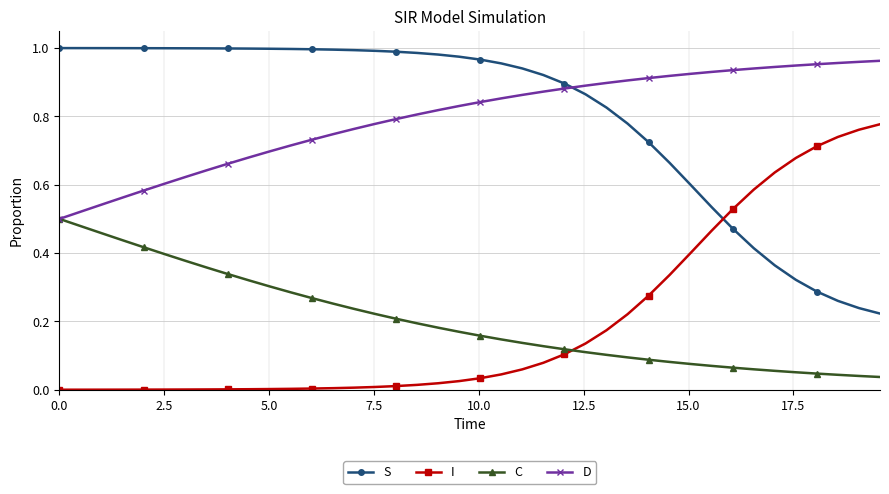

How many times do C and I cross each other?

1